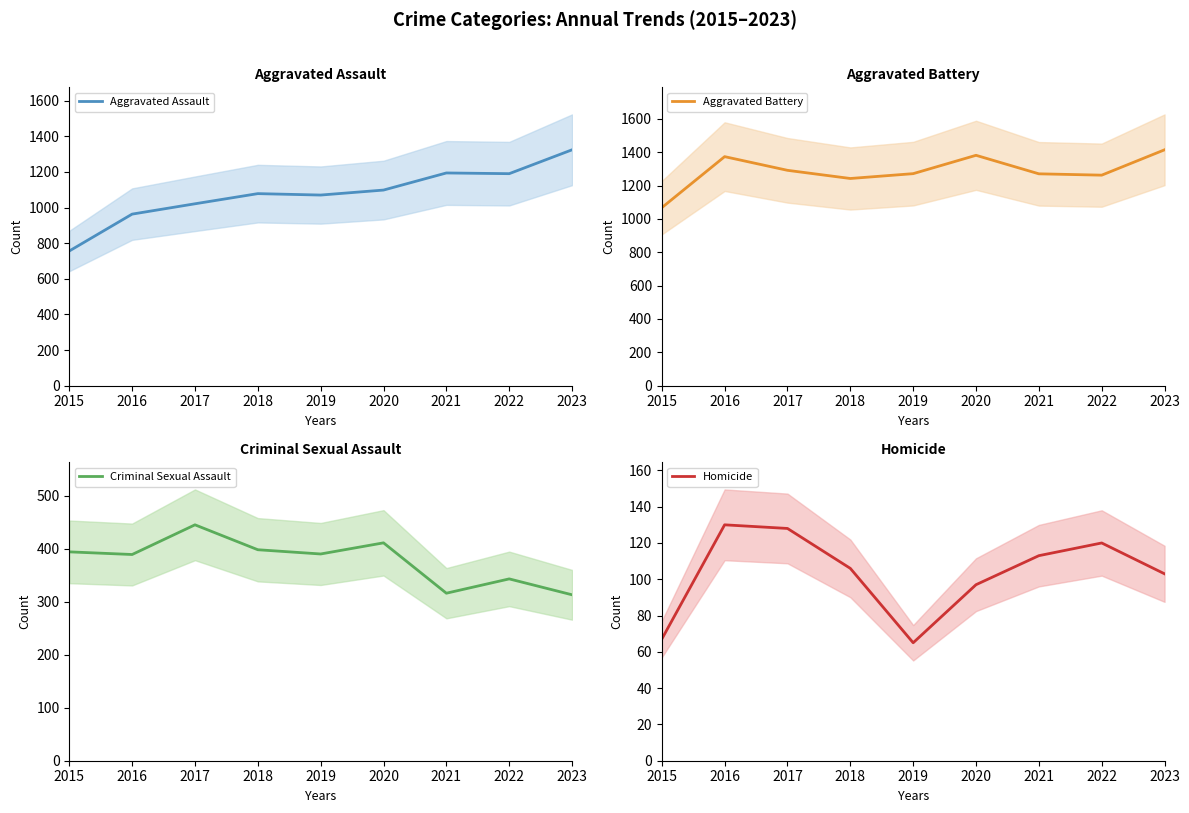

Which category has the highest value in the Homicide series?

2016